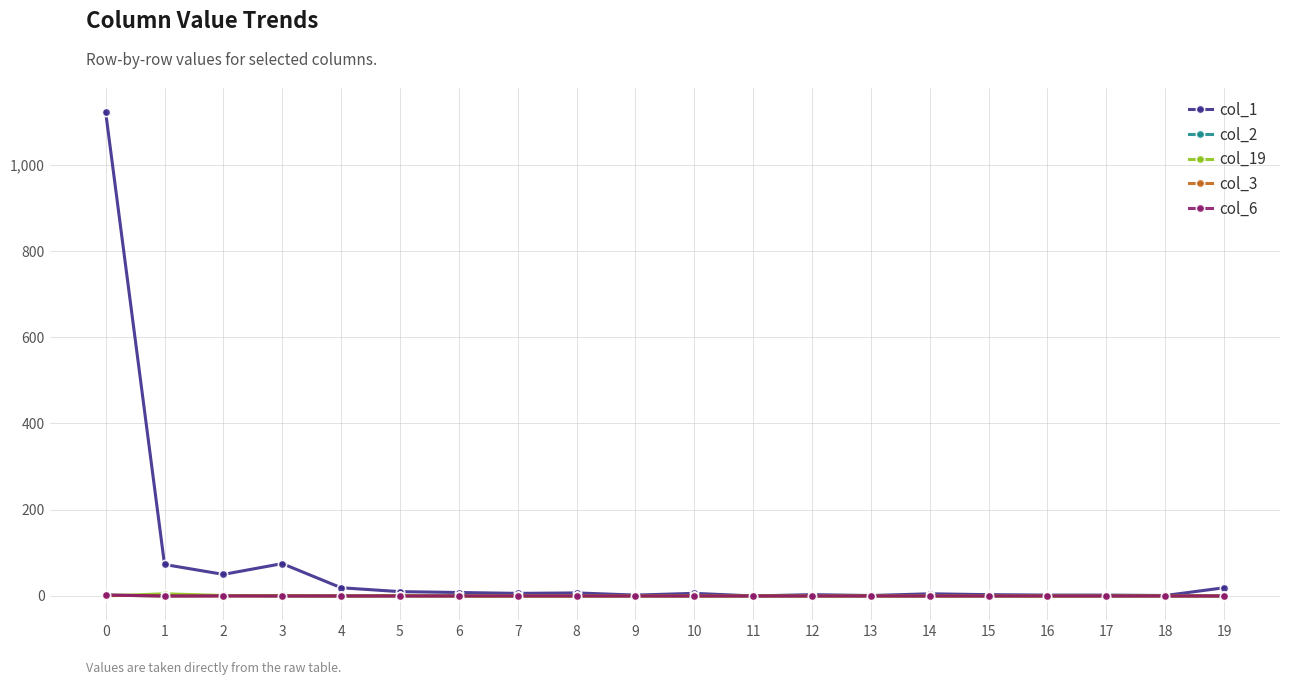

The col_2 series shows 0 at 6. True or false?

True